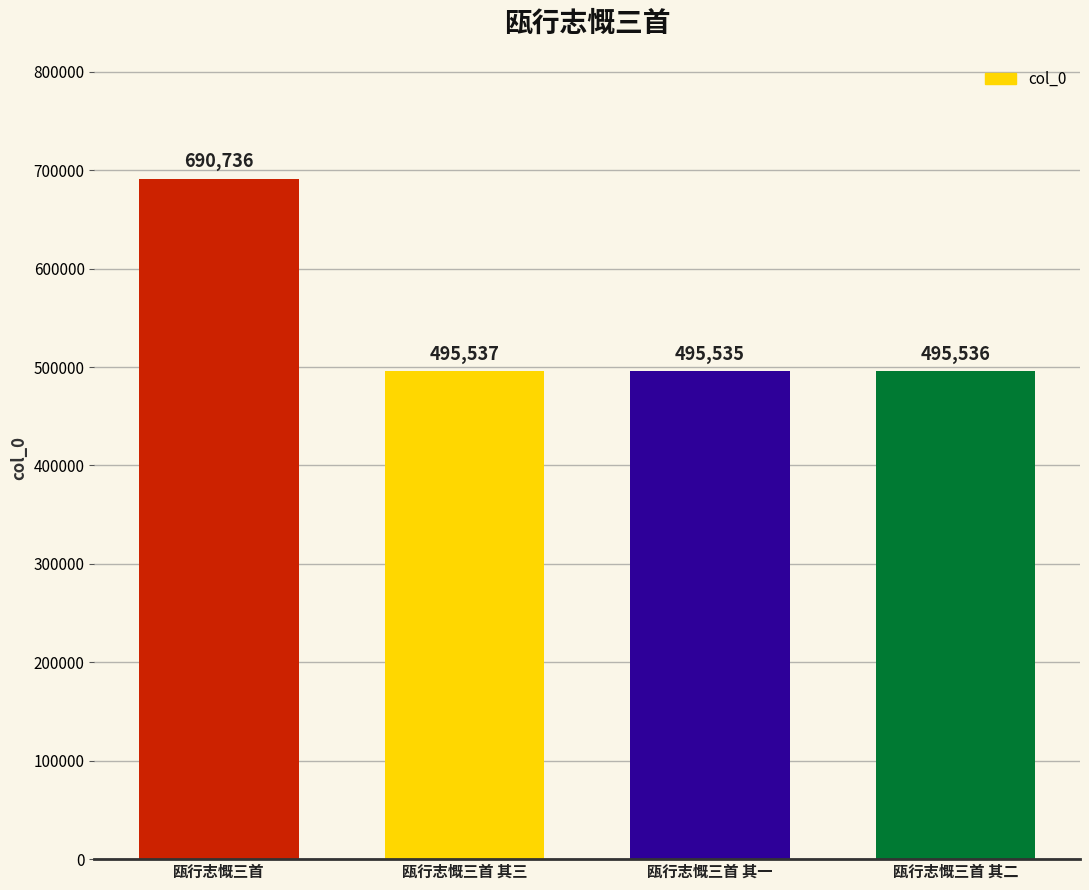

How many bars are there in total?

4